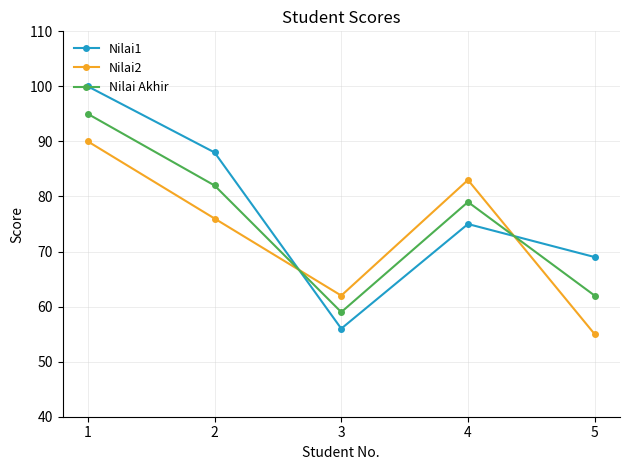

Reading left to right, list all the values displayed in this chart.

Nilai1: 1=100	2=88	3=56	4=75	5=69
Nilai2: 1=90	2=76	3=62	4=83	5=55
Nilai Akhir: 1=95	2=82	3=59	4=79	5=62